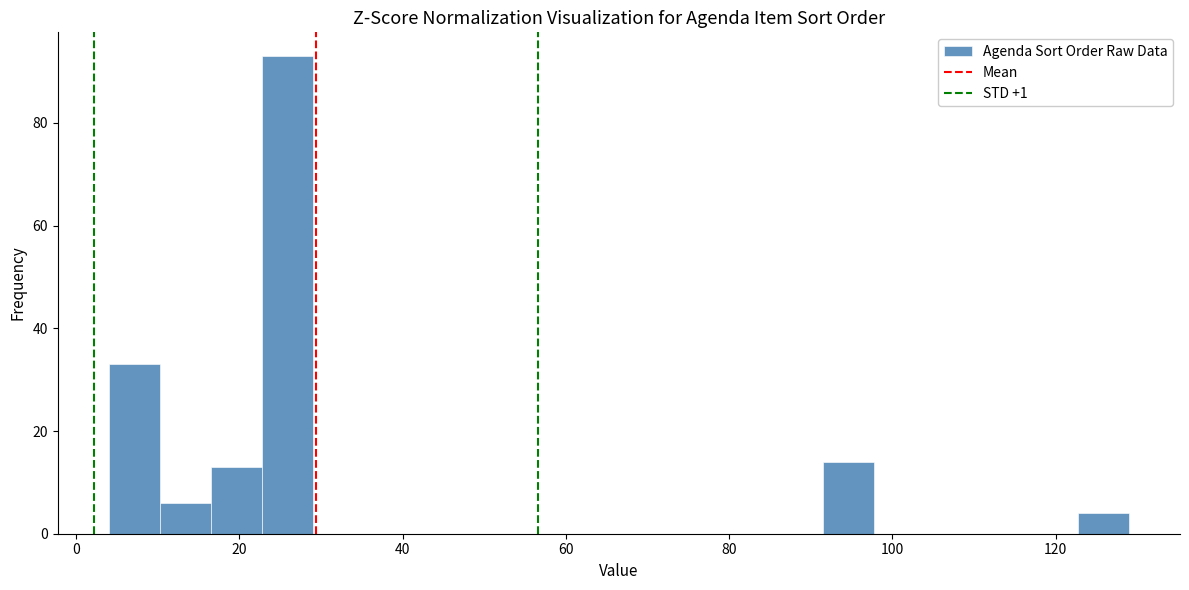

Around what value on the x-axis is the tallest bar? Give the approximate position of its centre, as read against the axis.

26